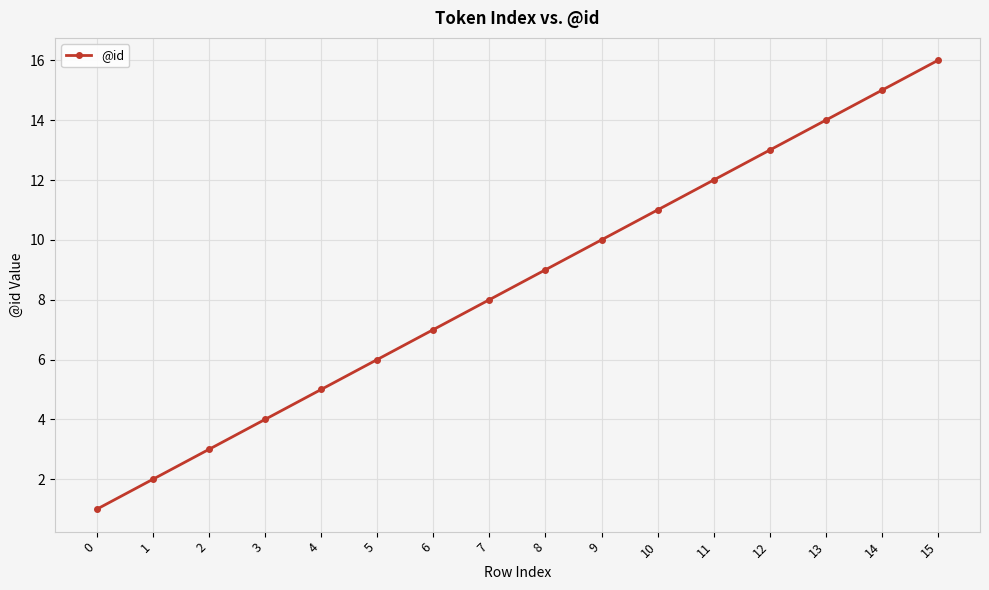

Reading left to right, list all the values displayed in this chart.

0=1	1=2	2=3	3=4	4=5	5=6	6=7	7=8	8=9	9=10	10=11	11=12	12=13	13=14	14=15	15=16